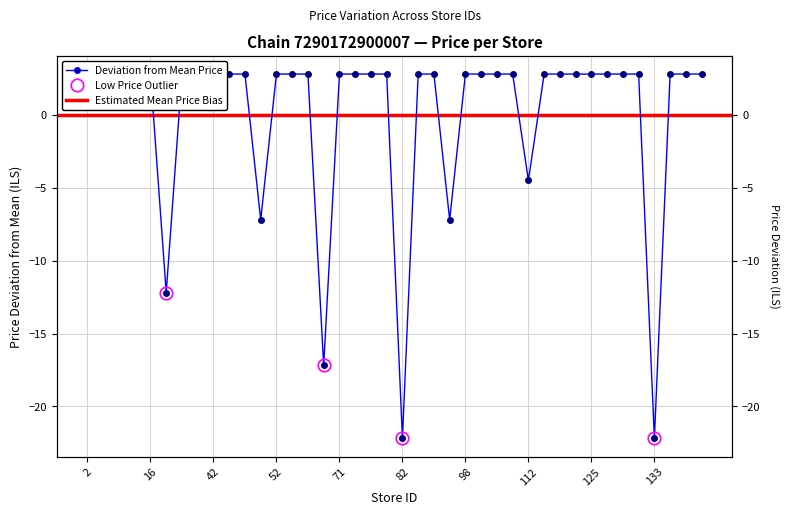

List the labels in order of value, largest first.

2, 10, 14, 15, 16, 32, 40, 42, 44, 45, 52, 55, 61, 71, 73, 76, 77, 94, 95, 98, 103, 104, 107, 114, 116, 120, 125, 127, 129, 132, 134, 135, 139, 112, 51, 96, 18, 67, 82, 133